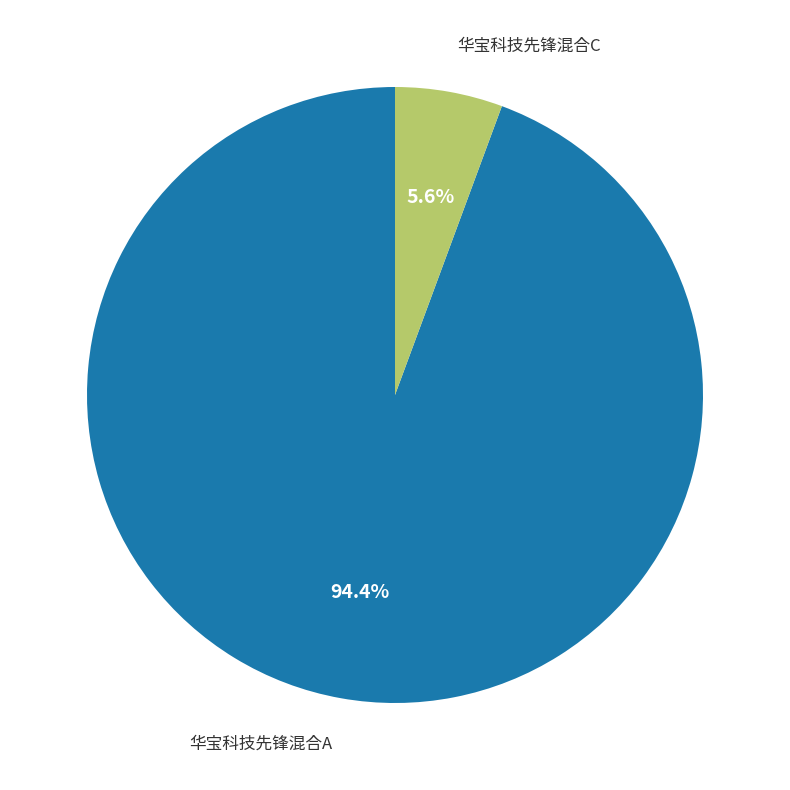

To the nearest percent, what is the difference between the 华宝科技先锋混合C and 华宝科技先锋混合A slice percentages?

89%